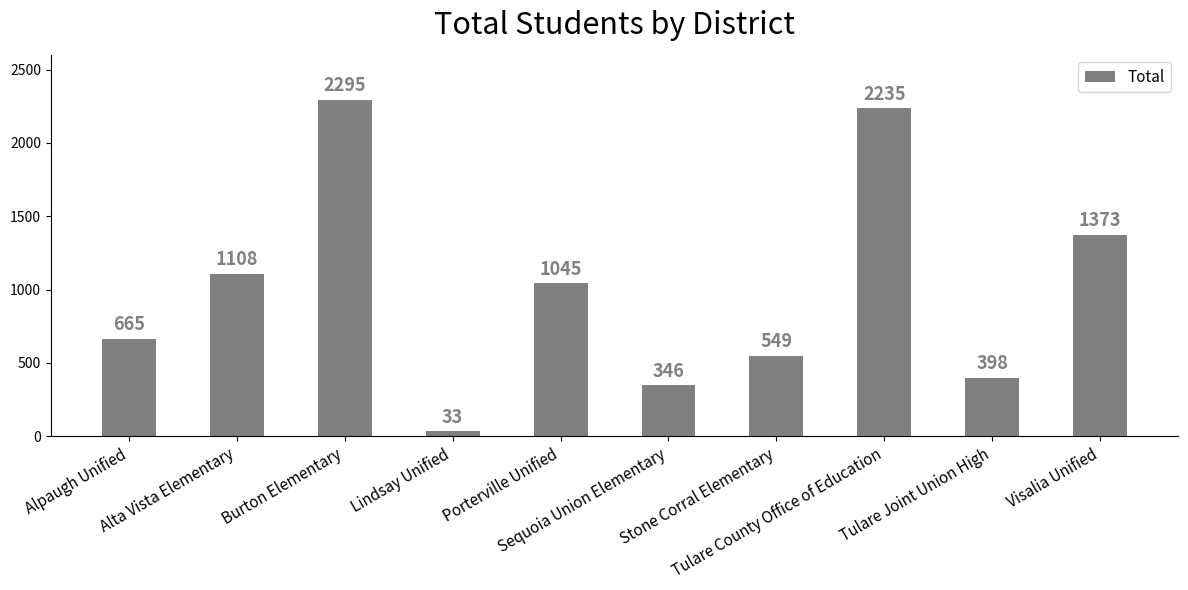

What is the value of the 5th bar from the left?

1045